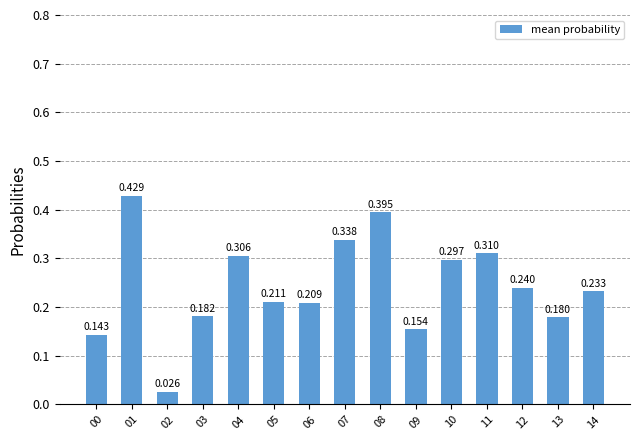

How many data points does each series have?

15